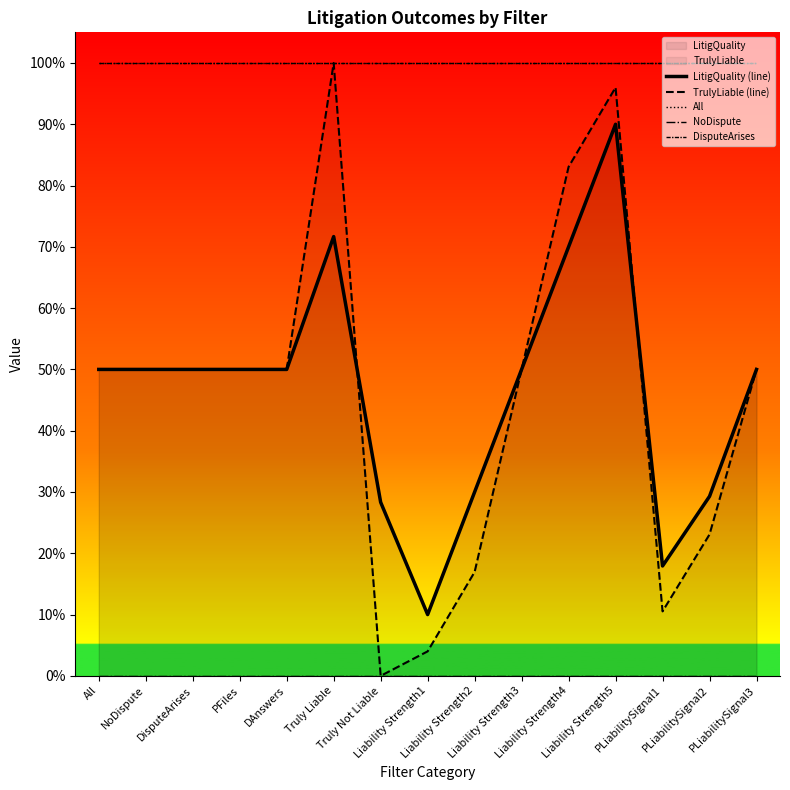

What is the sum of all TrulyLiable (line) values?

6.8